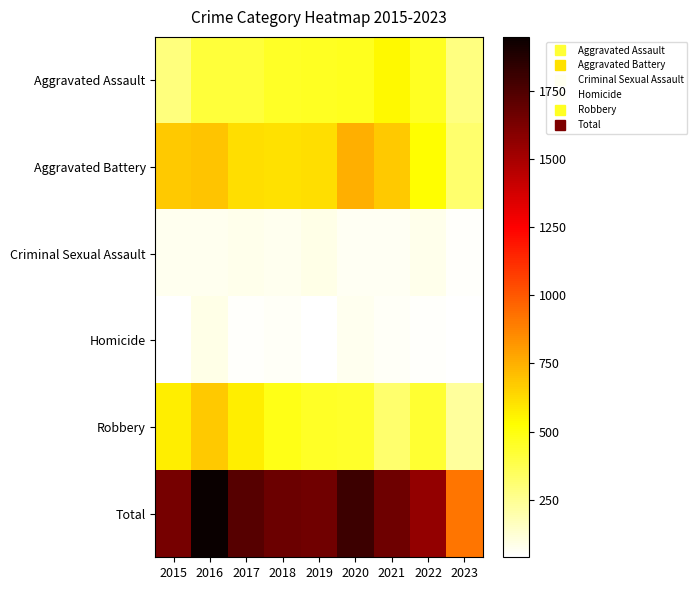

What is the total value across all series at 2020?

3604